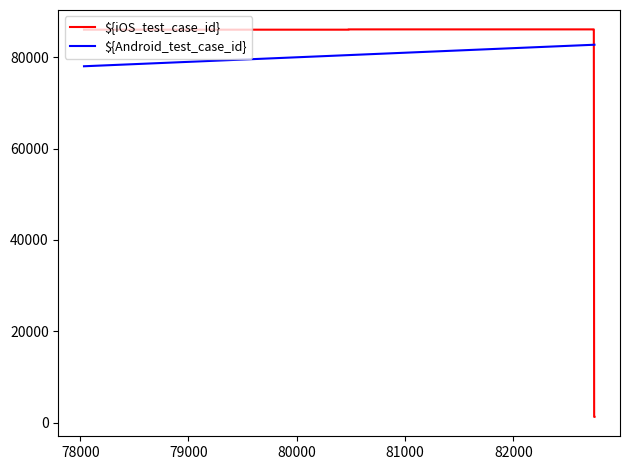

Which series has the widest spread of values?

${iOS_test_case_id}